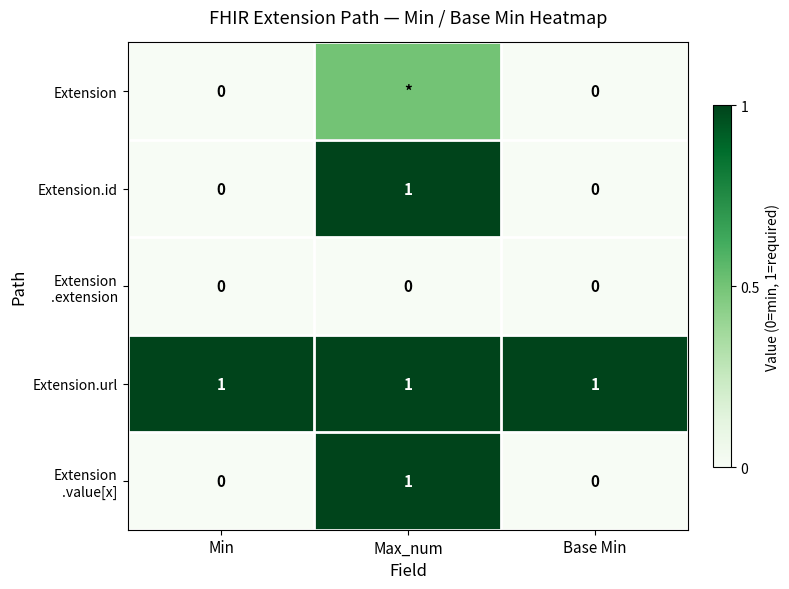

What is the total value across all series at Min?

1.0